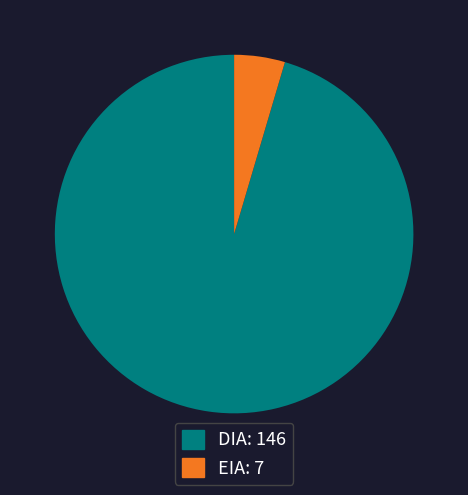

Combined, do EIA and DIA account for over 50%?

Yes